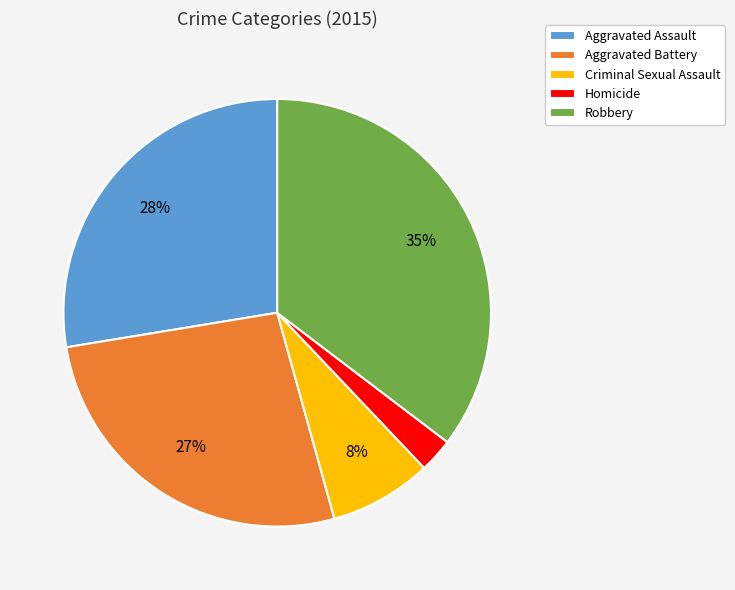

Which has a higher value, Homicide or Criminal Sexual Assault?

Criminal Sexual Assault